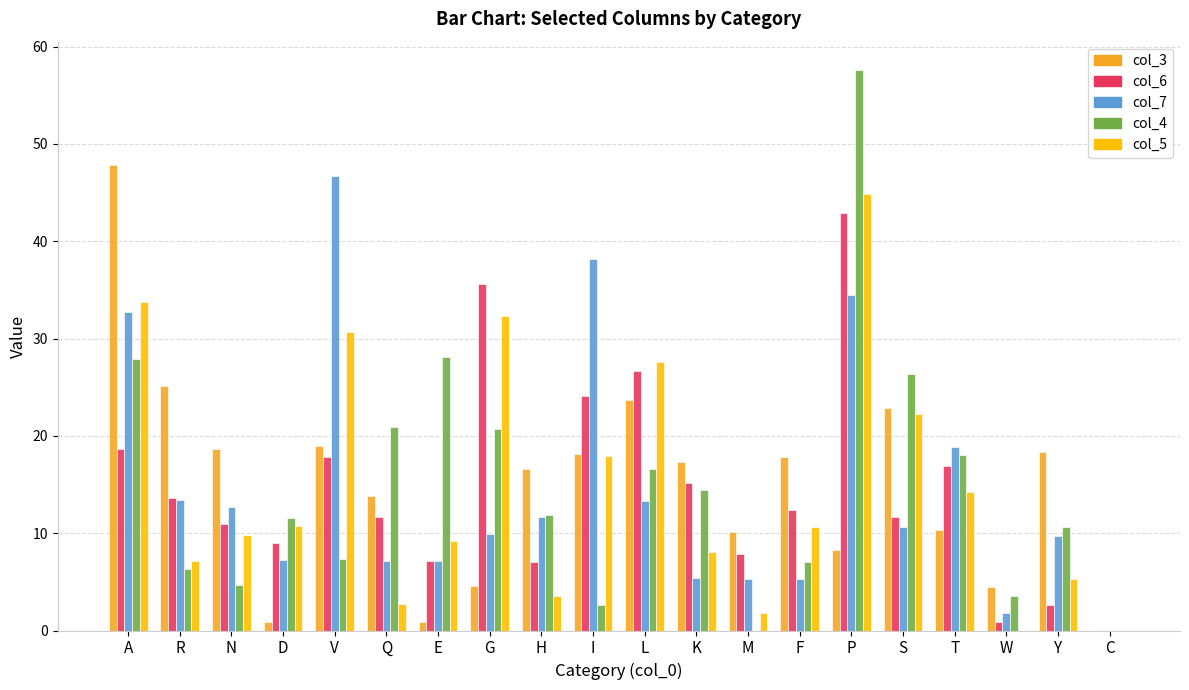

Where is col_7 nearest to the value 23?

T